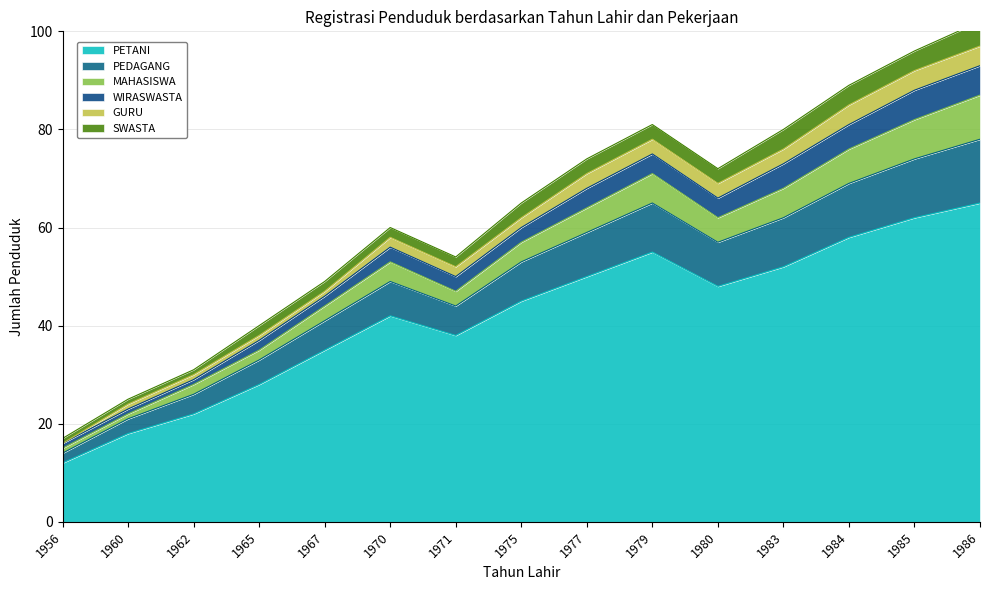

How many values in the PEDAGANG series are below 8?

7